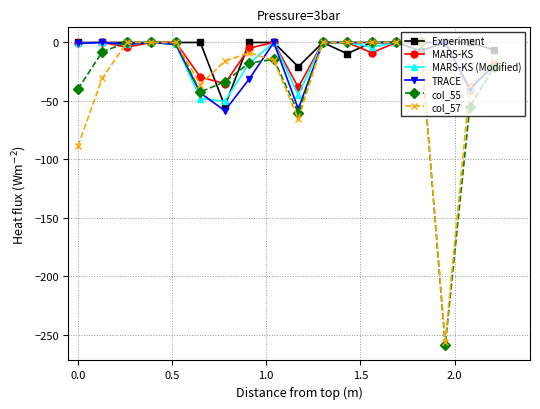

What is the smallest value displayed?

-259.2